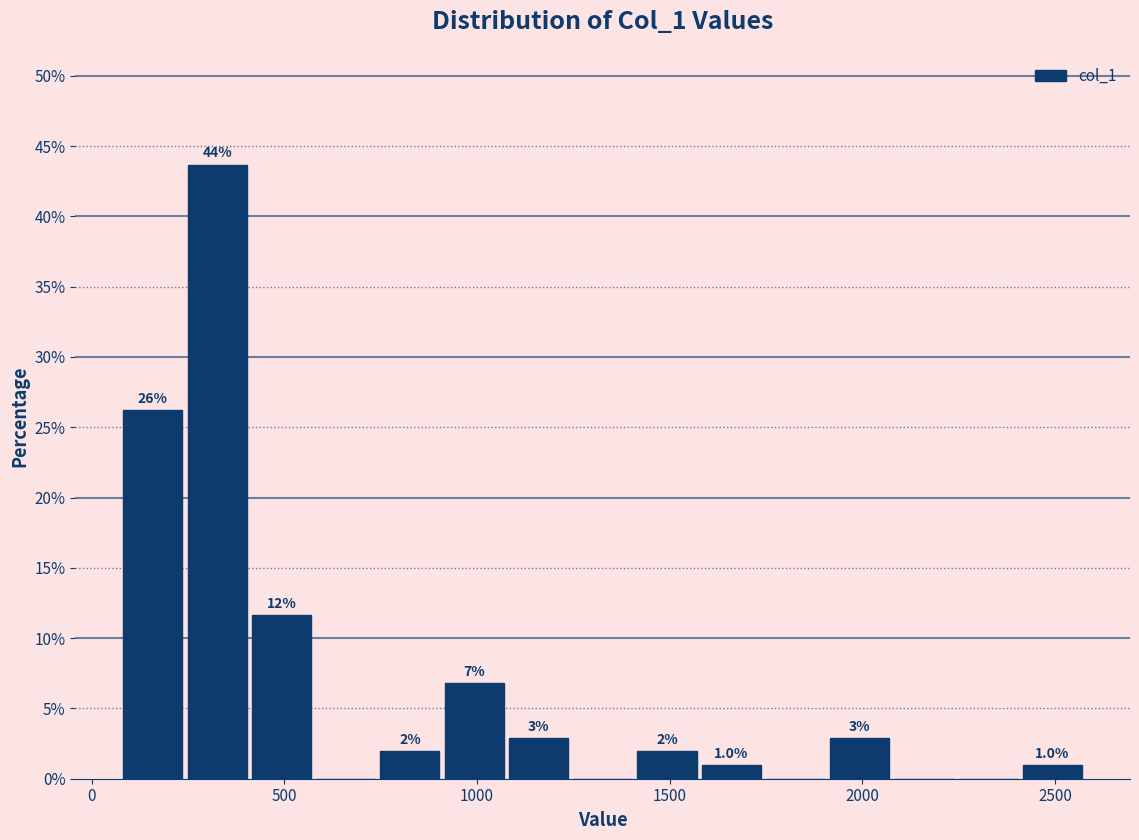

Read against the x-axis, roughly where is the centre of the tallest bar?

350